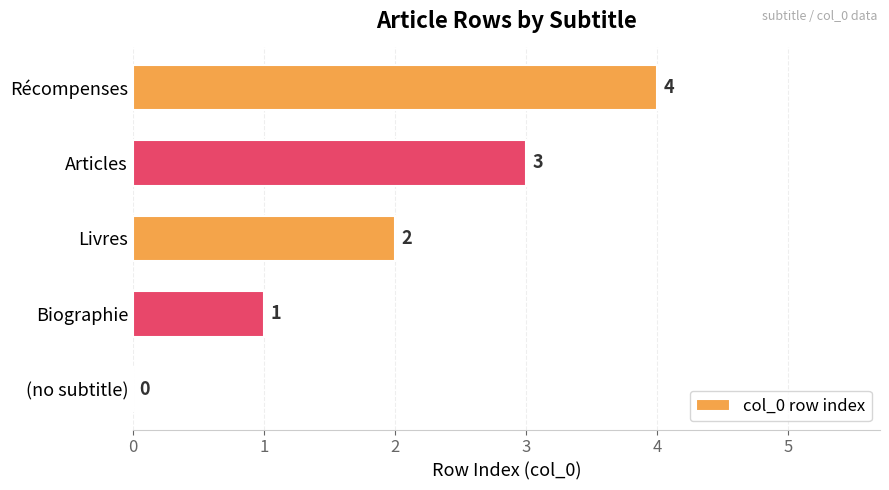

What is the greatest value displayed?

4